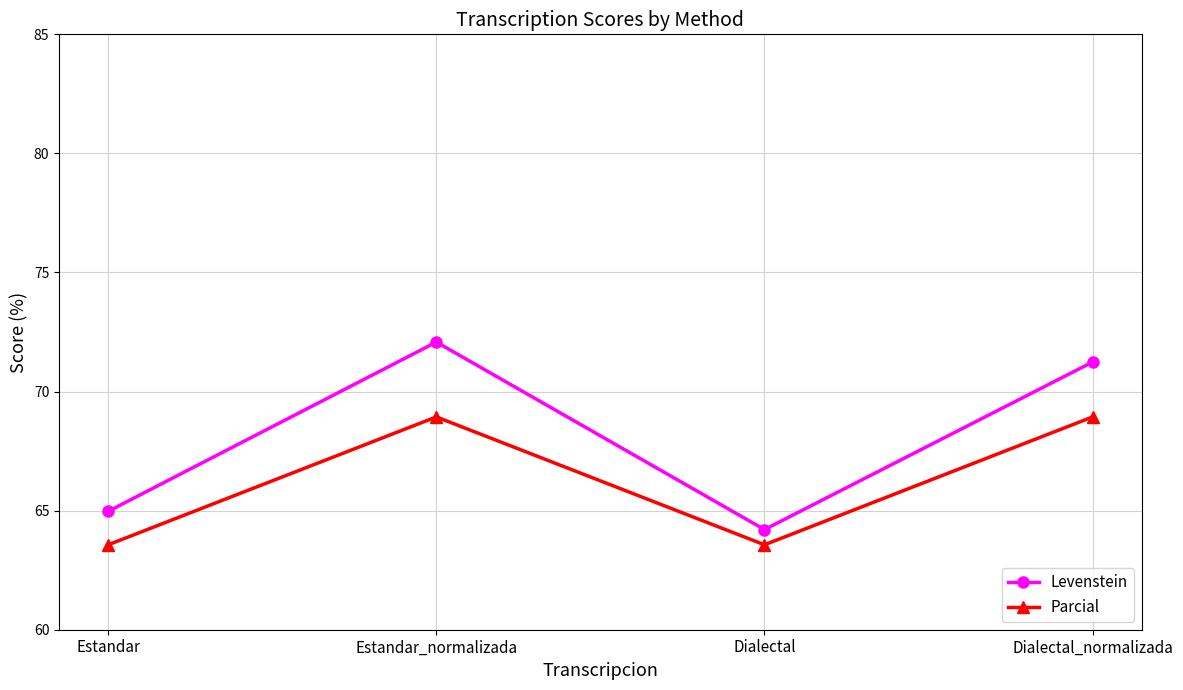

List the series in order of their peak value, highest first.

Levenstein, Parcial